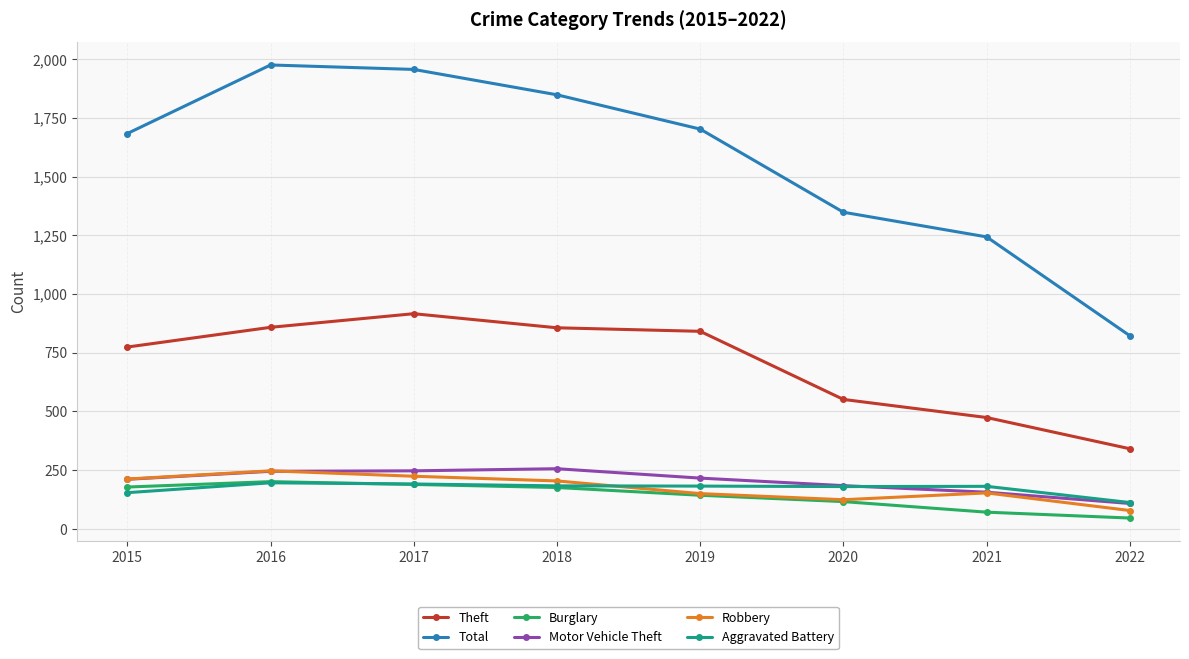

The value of Motor Vehicle Theft at 2018 is 385. True or false?

False